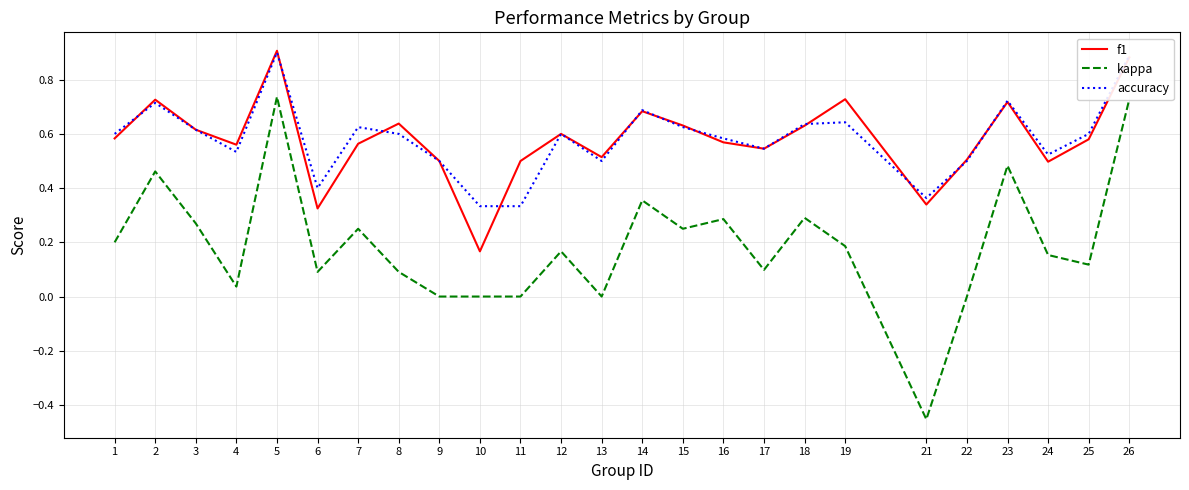

Where is the first local minimum for kappa?

4